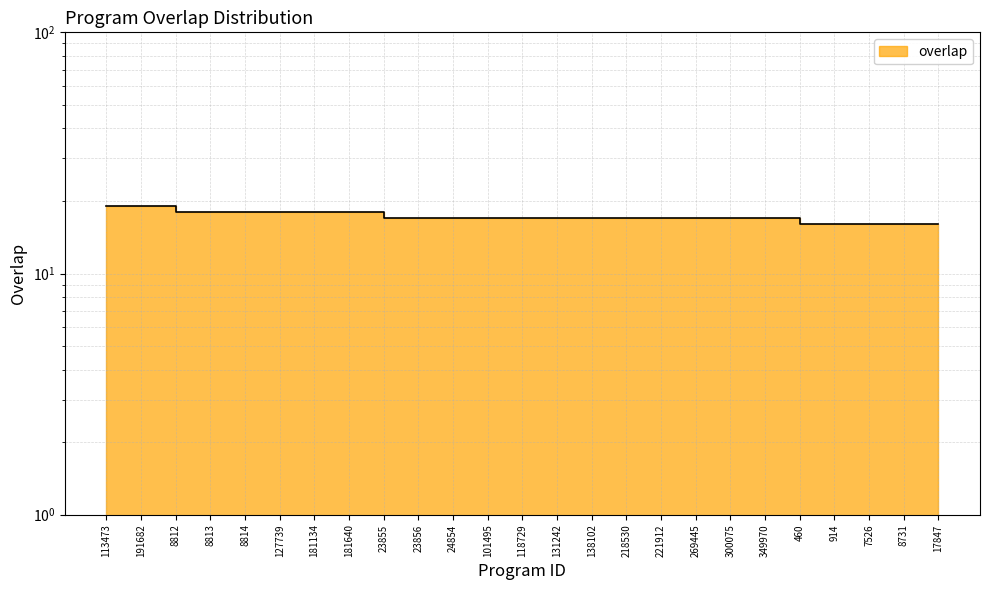

Count the values in the range 17 to 18.

18